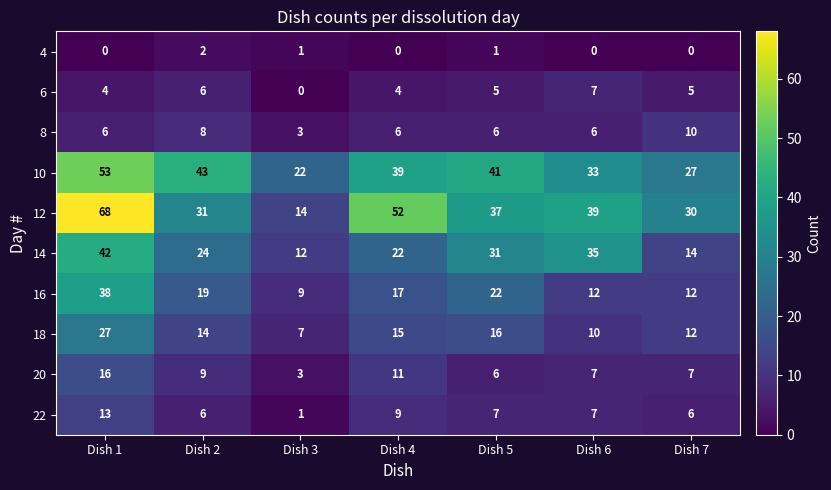

At Dish 4, list the series in order from largest to smallest.

12, 10, 14, 16, 18, 20, 22, 8, 6, 4